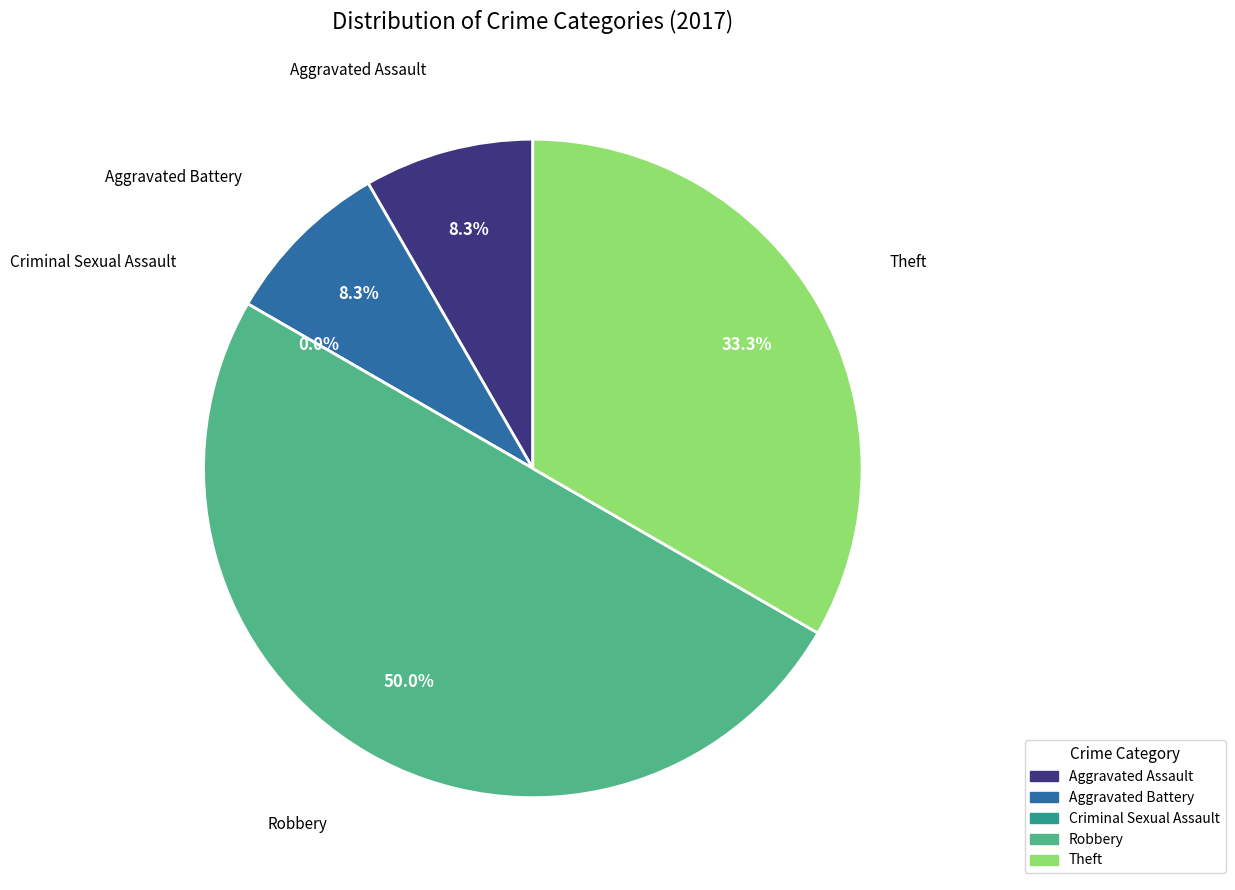

To the nearest percent, what is the combined percentage of Aggravated Battery and Theft?

42%